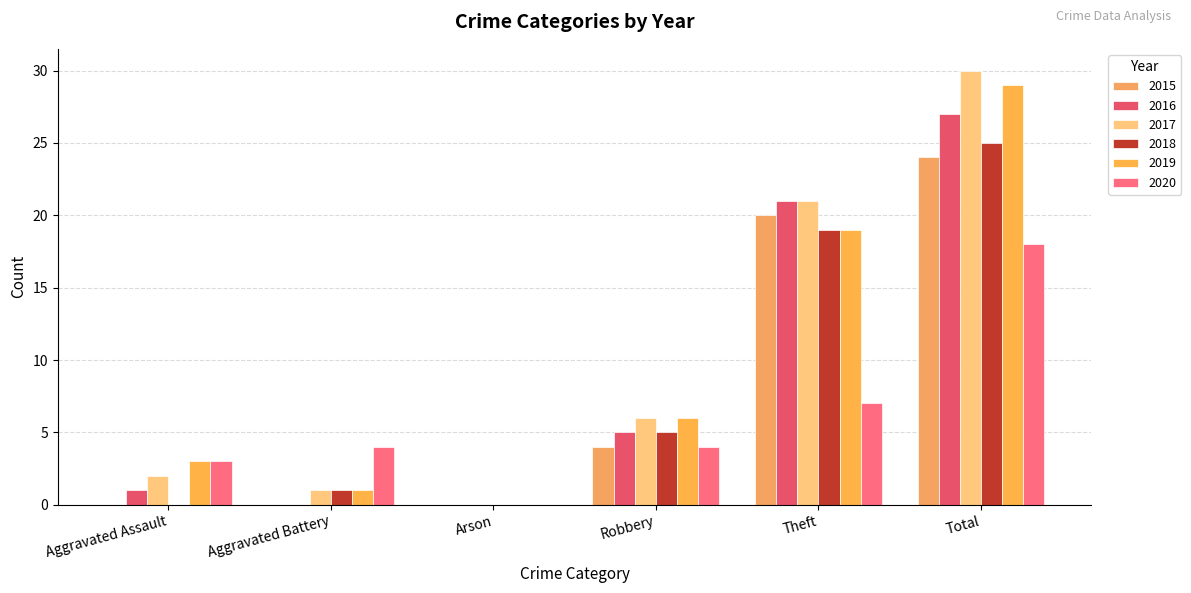

What is the difference between the 2017 values at Robbery and Aggravated Assault?

4